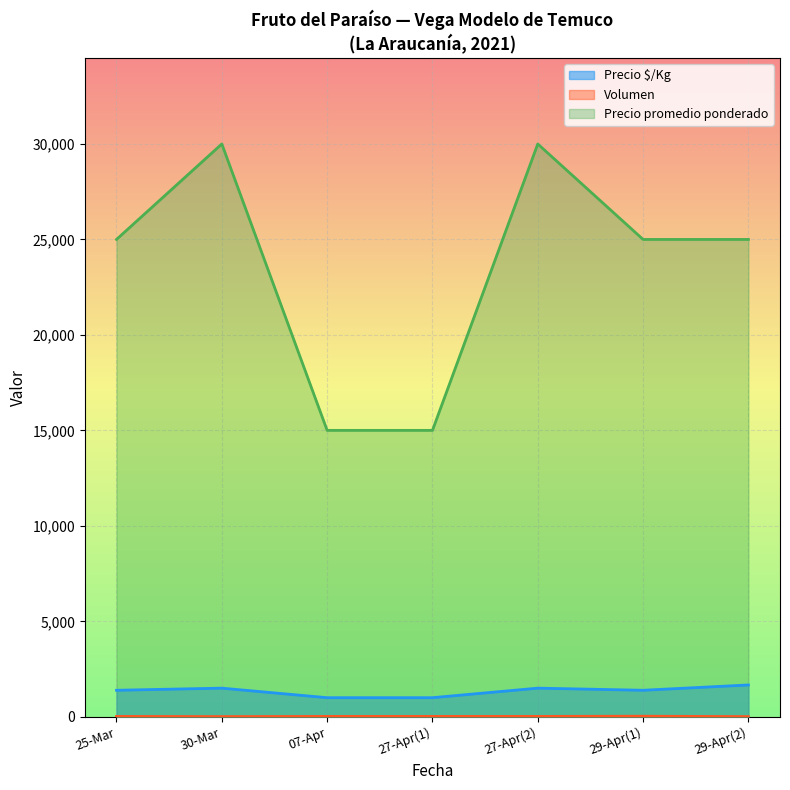

True or false: Precio $/Kg has more than 2 interior local peaks.

False